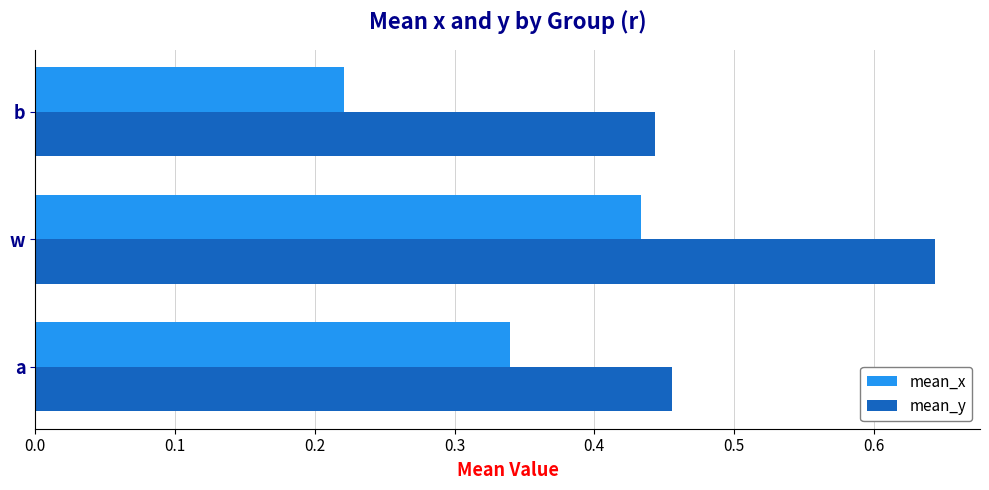

Rank the series by their average value, from highest to lowest.

mean_y, mean_x